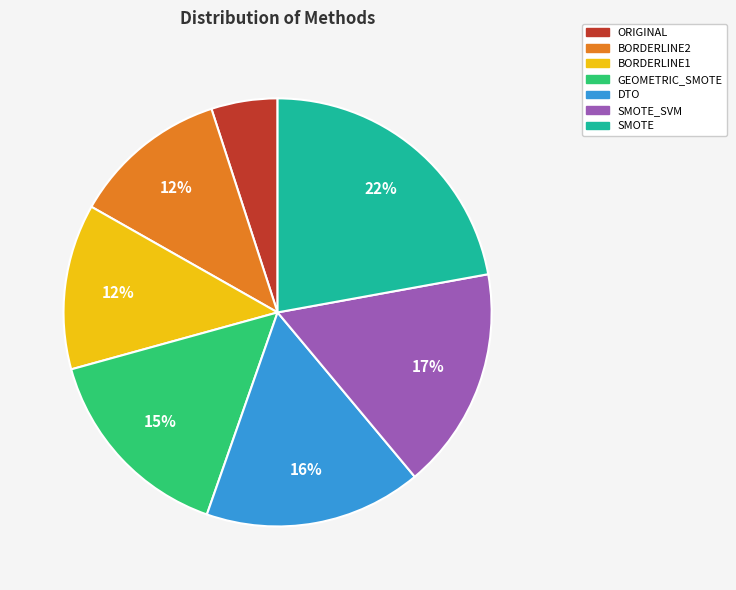

Is there any slice that represents more than half of the pie?

No